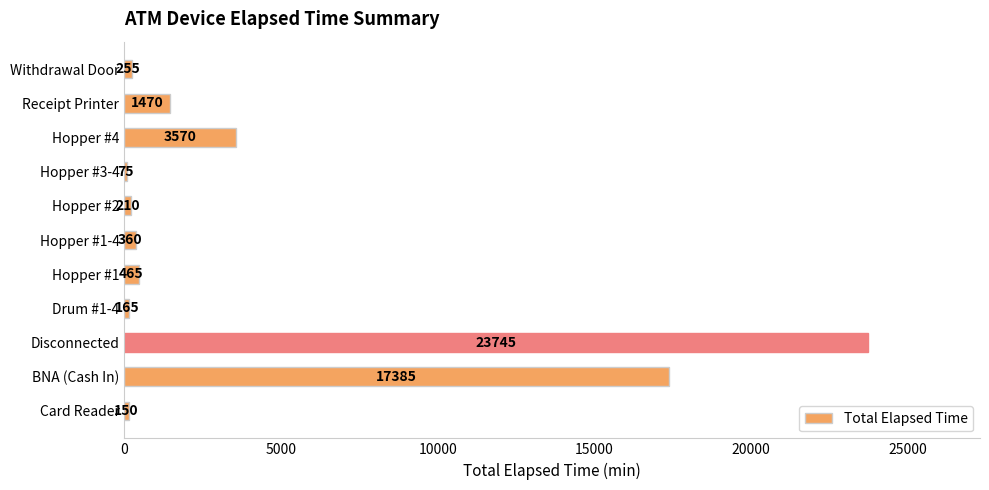

At which label is the value closest to 11910?

BNA (Cash In)